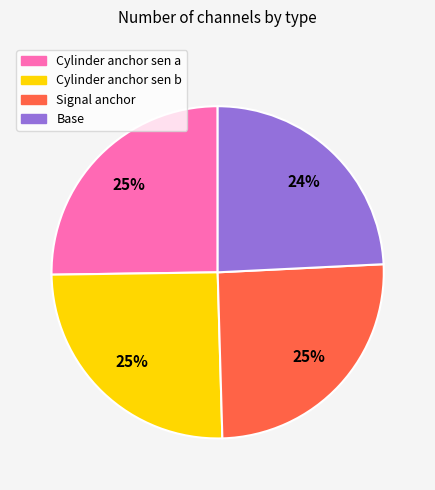

Does any single category account for the majority?

No